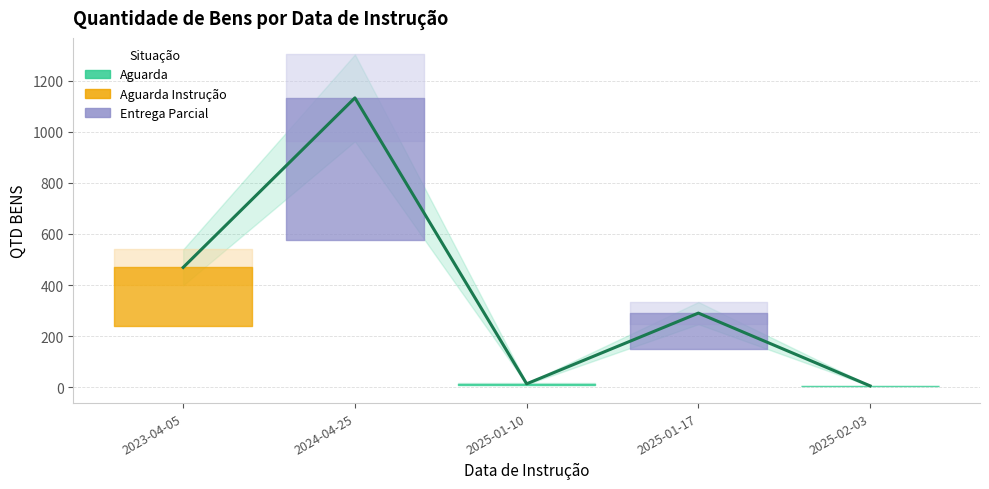

List the labels in order of value, largest first.

2024-04-25, 2023-04-05, 2025-01-17, 2025-01-10, 2025-02-03